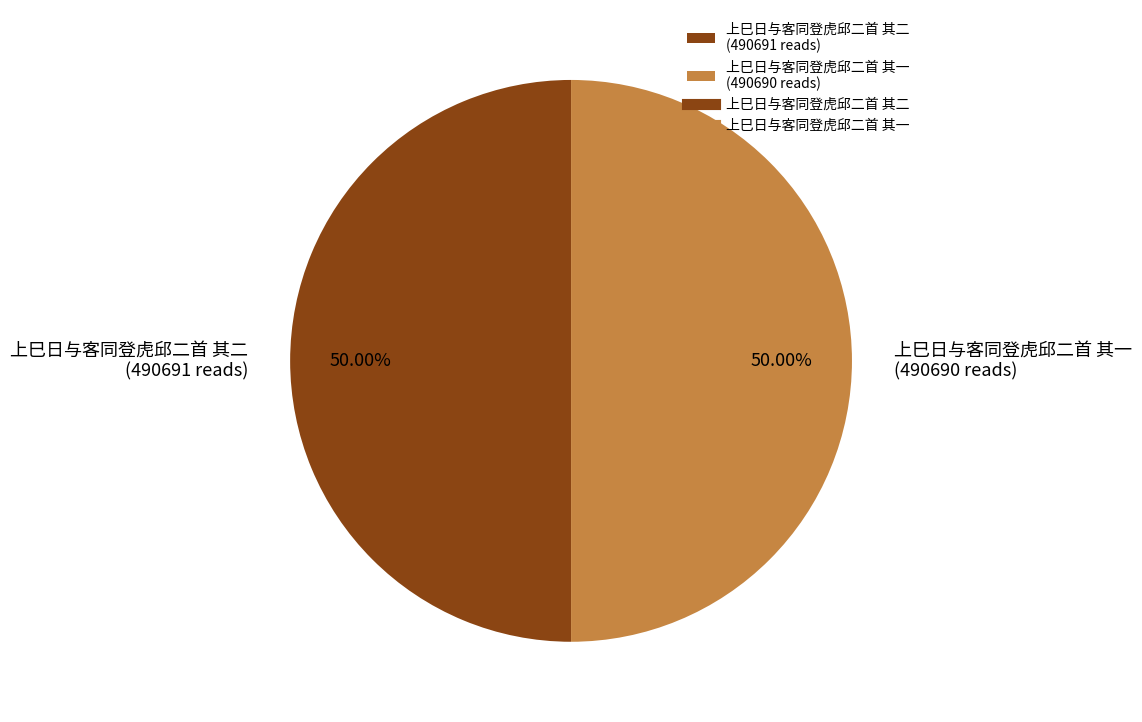

Combined, do 上巳日与客同登虎邱二首 其二 (490691 reads) and 上巳日与客同登虎邱二首 其一 (490690 reads) account for over 50%?

Yes